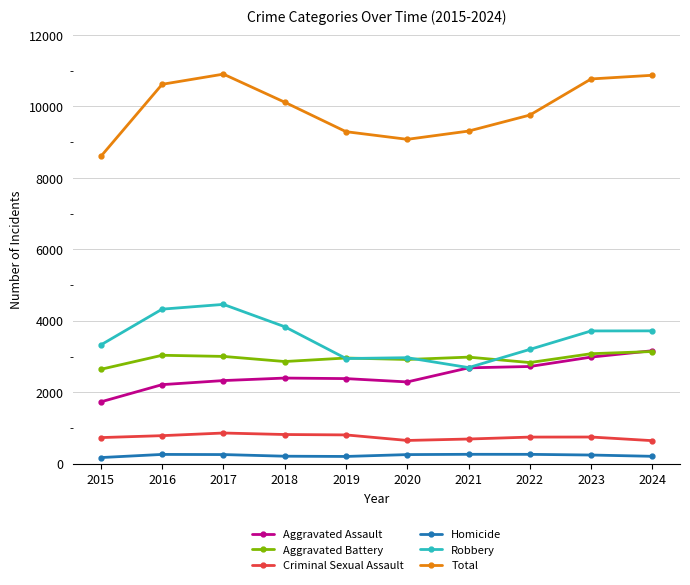

What is the difference between the maximum and minimum values in the Aggravated Battery series?

498